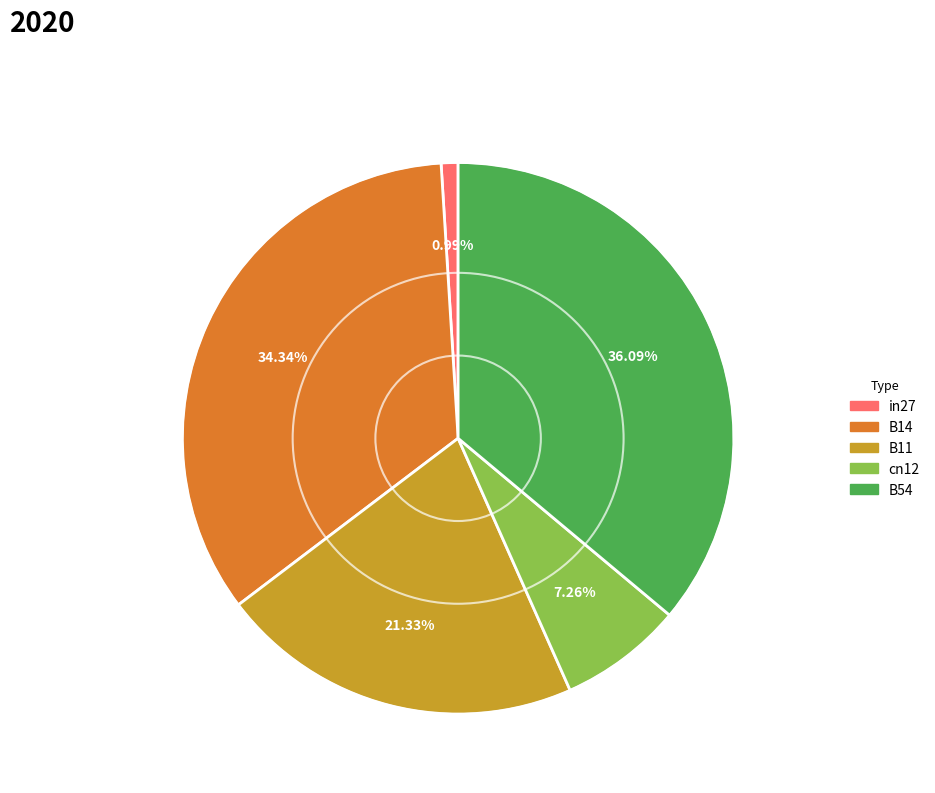

To the nearest percent, what percentage of the pie is B11?

21%